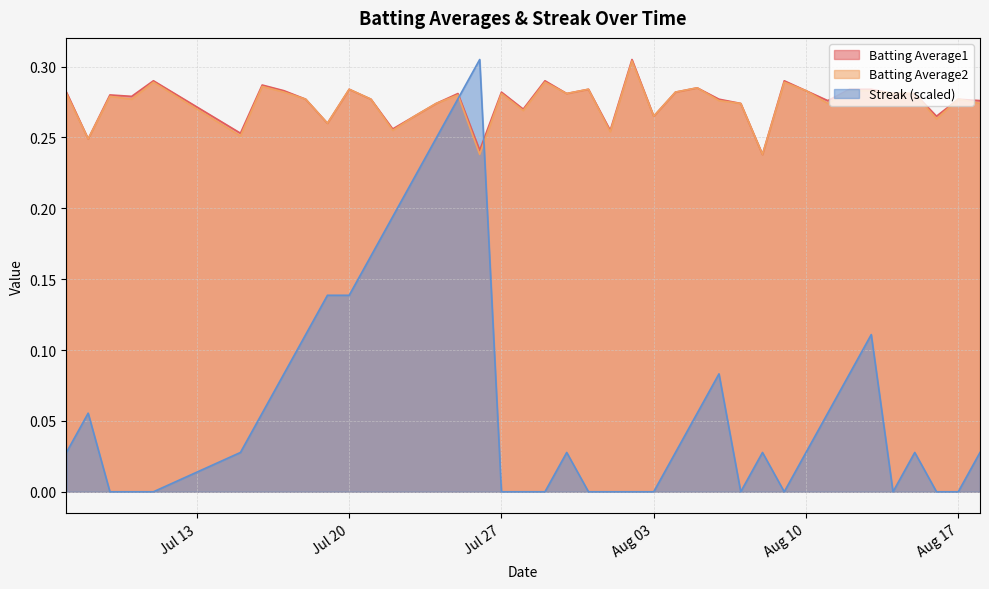

Reading left to right, list all the values displayed in this chart.

Batting Average1: 0.3	0.2	0.3	0.3	0.3	0.3	0.3	0.3	0.3	0.3	0.3	0.3	0.3	0.3	0.3	0.3	0.2	0.3	0.3	0.3	0.3	0.3	0.3	0.3	0.3	0.3	0.3	0.3	0.3	0.2	0.3	0.3	0.3	0.3	0.3	0.3	0.3	0.3	0.3	0.3
Batting Average2: 0.3	0.2	0.3	0.3	0.3	0.3	0.3	0.3	0.3	0.3	0.3	0.3	0.3	0.3	0.3	0.3	0.2	0.3	0.3	0.3	0.3	0.3	0.3	0.3	0.3	0.3	0.3	0.3	0.3	0.2	0.3	0.3	0.3	0.3	0.3	0.3	0.3	0.3	0.3	0.3
Streak: 0.0	0.1	0.0	0.0	0.0	0.0	0.1	0.1	0.1	0.1	0.1	0.2	0.2	0.2	0.2	0.3	0.3	0.0	0.0	0.0	0.0	0.0	0.0	0.0	0.0	0.0	0.1	0.1	0.0	0.0	0.0	0.0	0.1	0.1	0.1	0.0	0.0	0.0	0.0	0.0